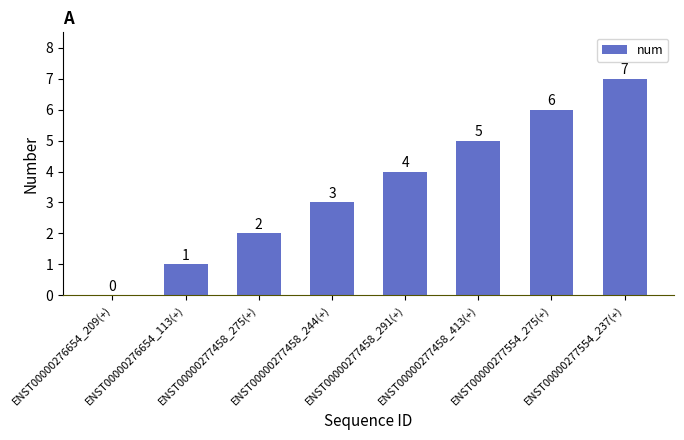

What is the sum of the values at ENST00000276654_209(+) and ENST00000277458_291(+)?

4